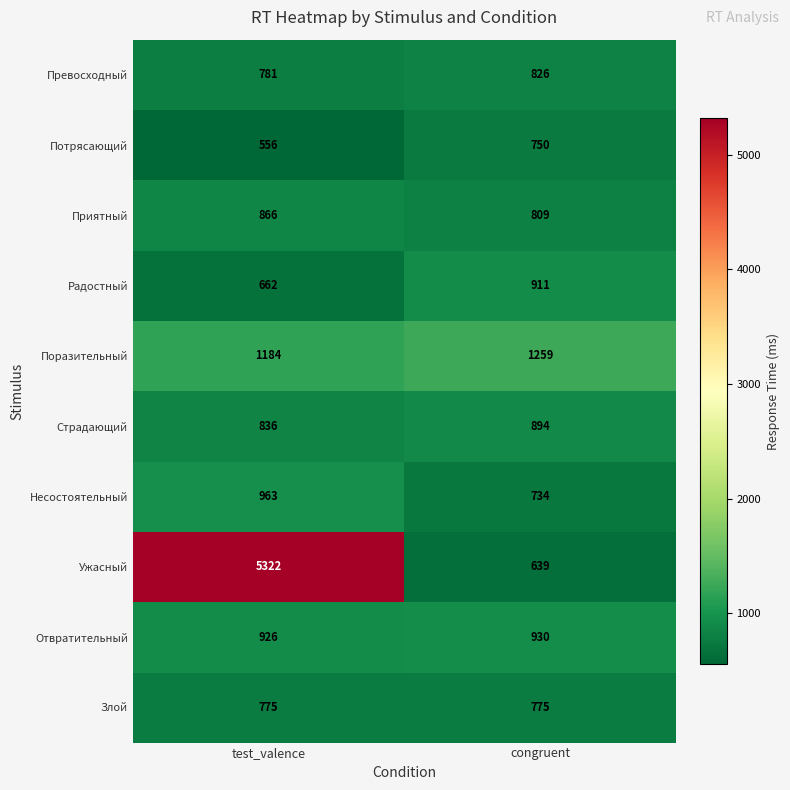

What is the difference between the Несостоятельный values at test_valence and congruent?

229